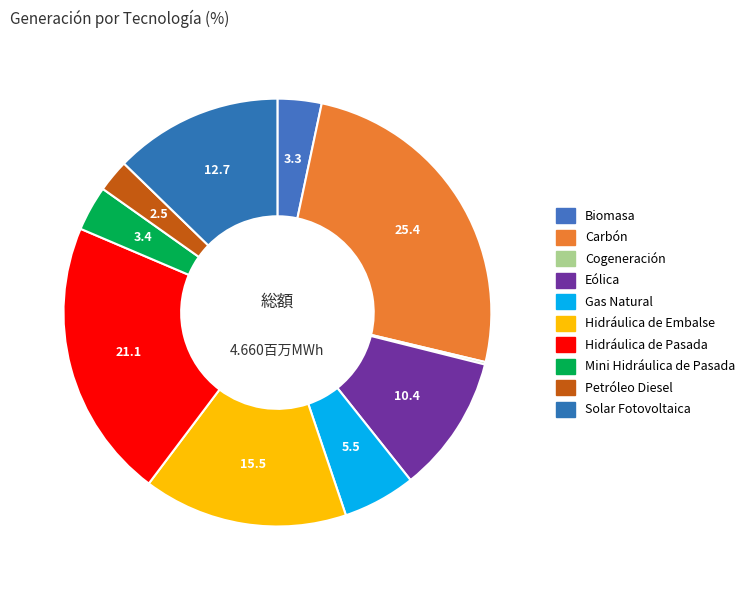

To the nearest percent, what is the average slice percentage?

10%